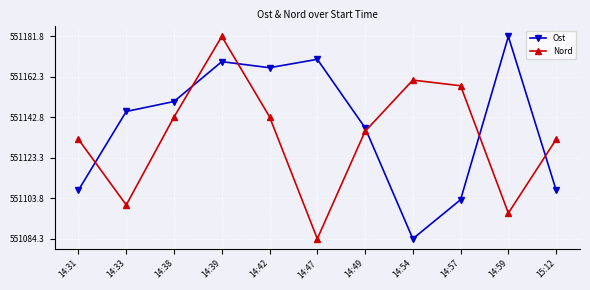

What position from the left is 14:47?

6